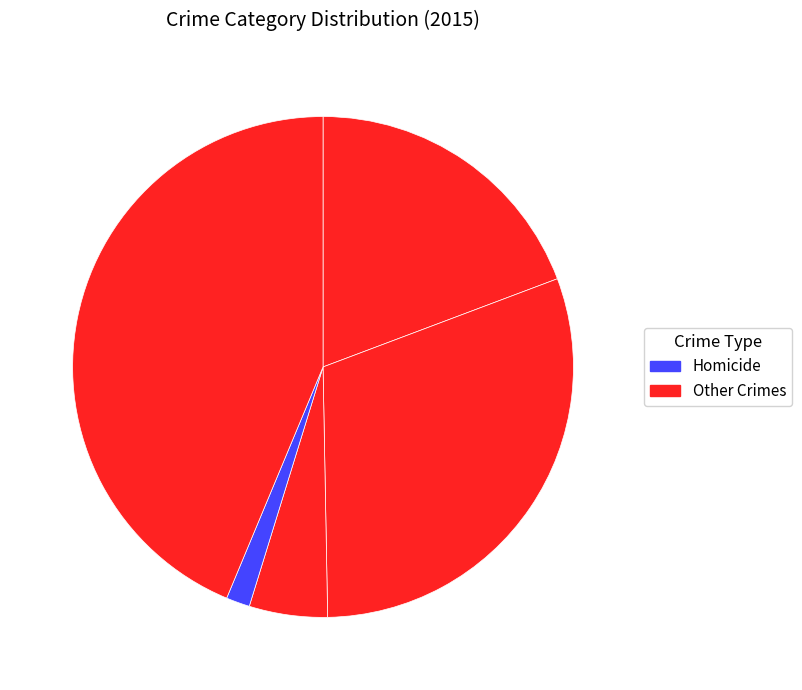

Count the number of slices in the pie.

5